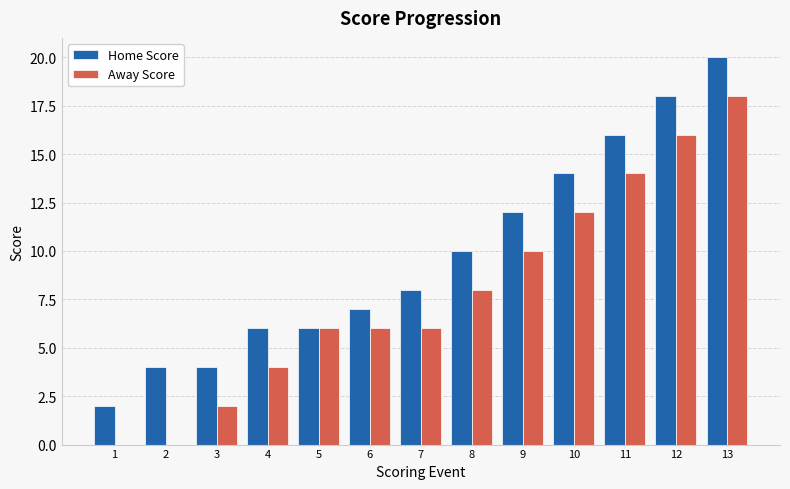

What is the spread (max minus min) of values at 9?

2